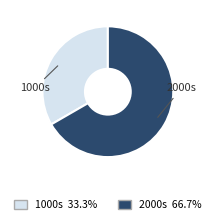

Is there any slice that represents more than half of the pie?

Yes